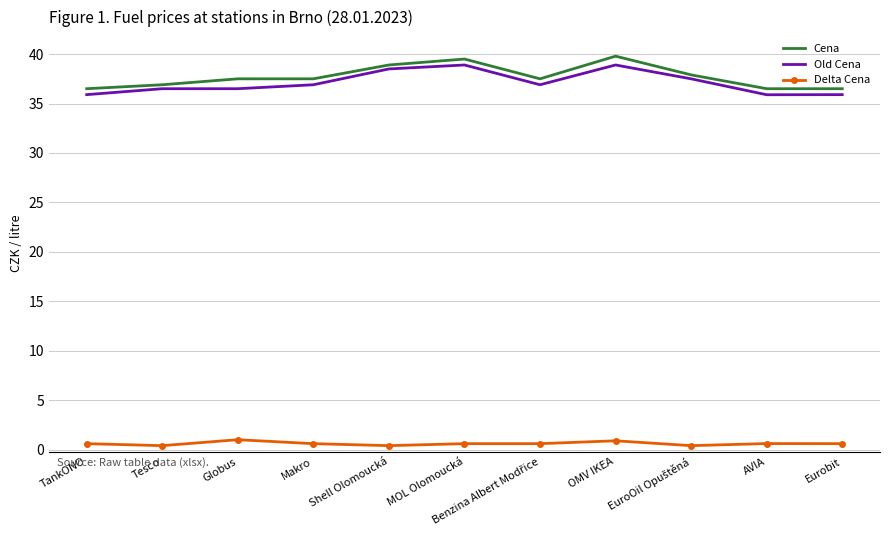

What is the lowest value of the Cena series?

36.5